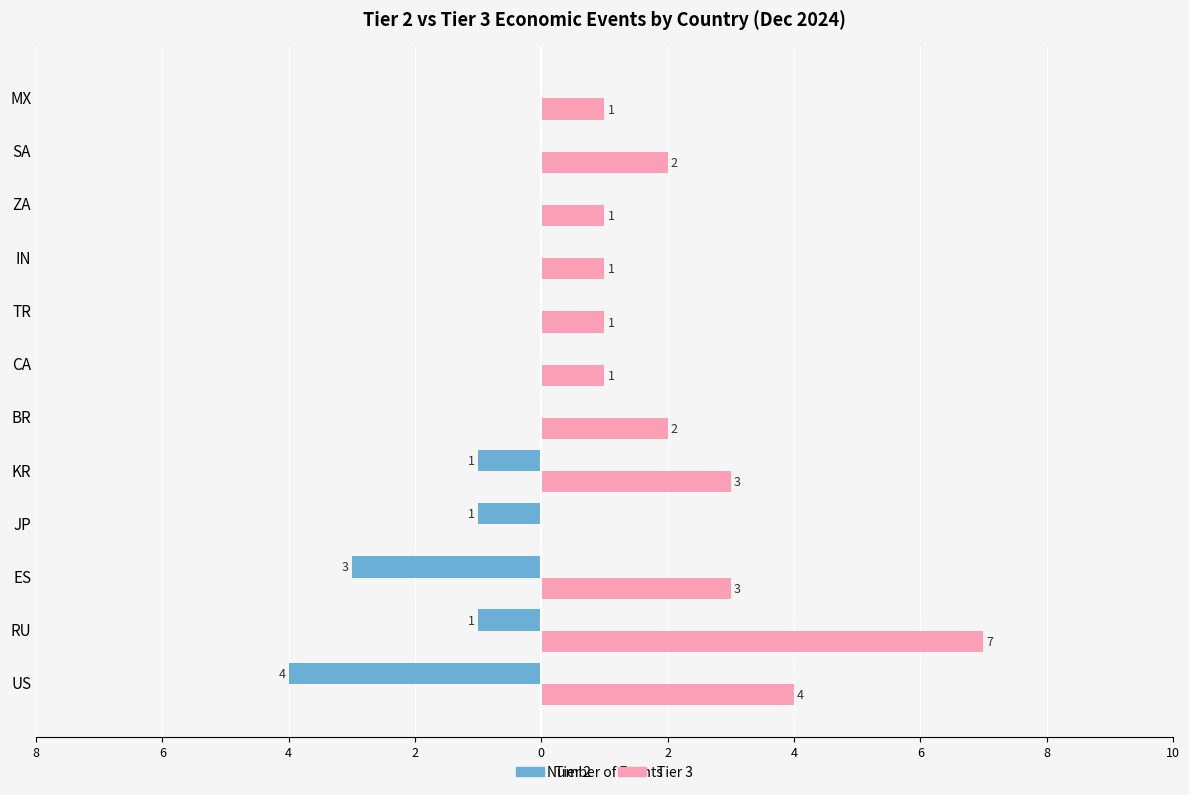

What are all the series names shown in the legend?

Tier 2, Tier 3